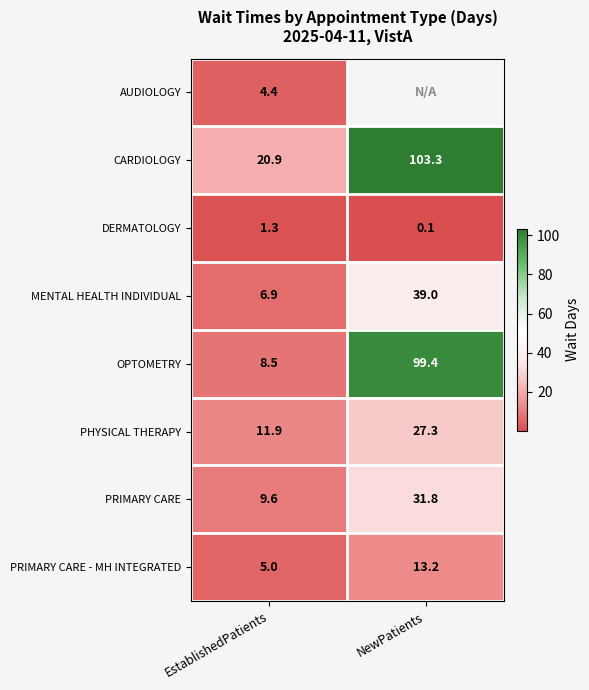

True or false: OPTOMETRY has a value of 99.4 at NewPatients.

True